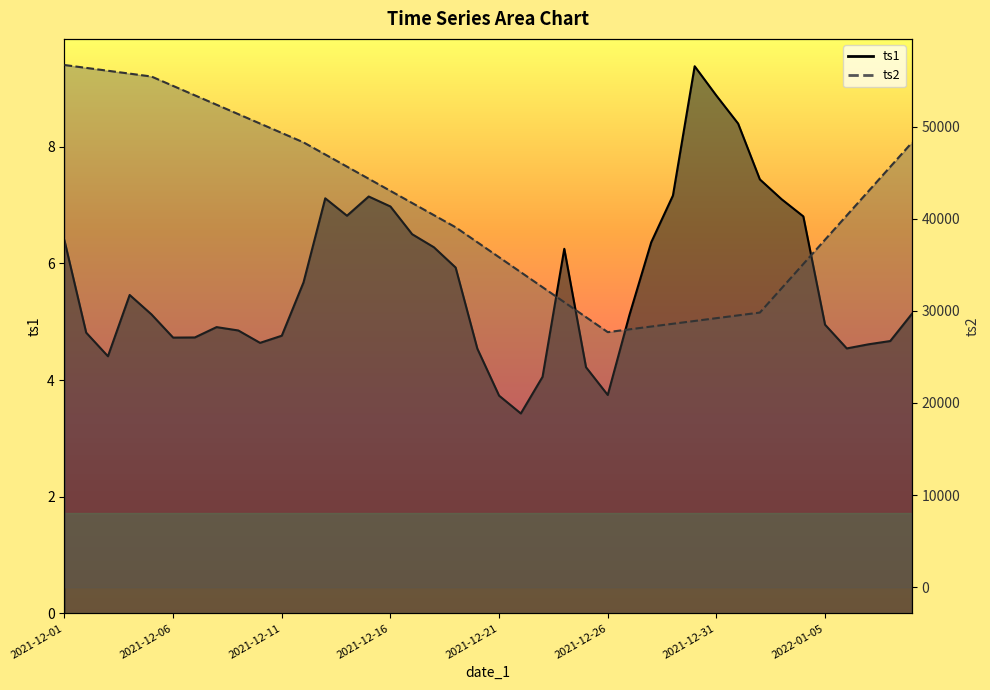

How many categories are shown in the chart?

40